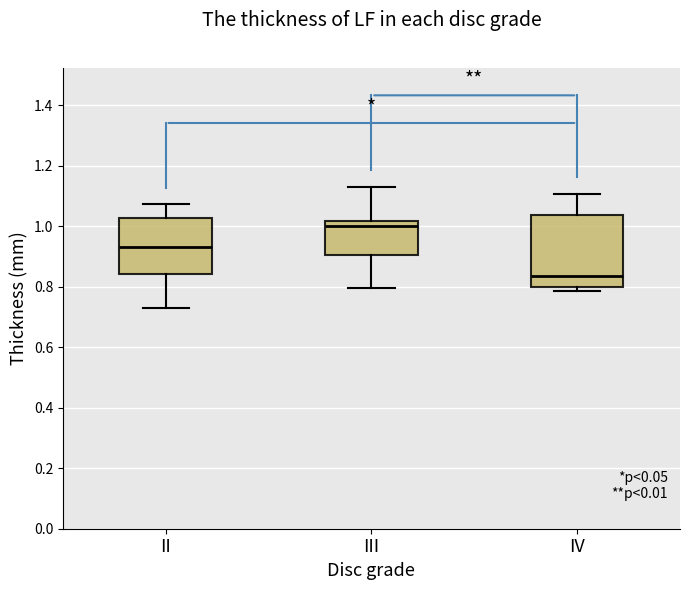

Reading left to right, transcribe this box plot: for each box, give where its median line is, the range the box spans, and where its two whiskers end, as read against the y-axis. The values are not printed on the chart, so give them approximately, as read against the axis.

II: median 0.94, box 0.84 to 1.02, whiskers 0.74 to 1.08
III: median 1.00, box 0.90 to 1.02, whiskers 0.80 to 1.12
IV: median 0.84, box 0.80 to 1.04, whiskers 0.78 to 1.10